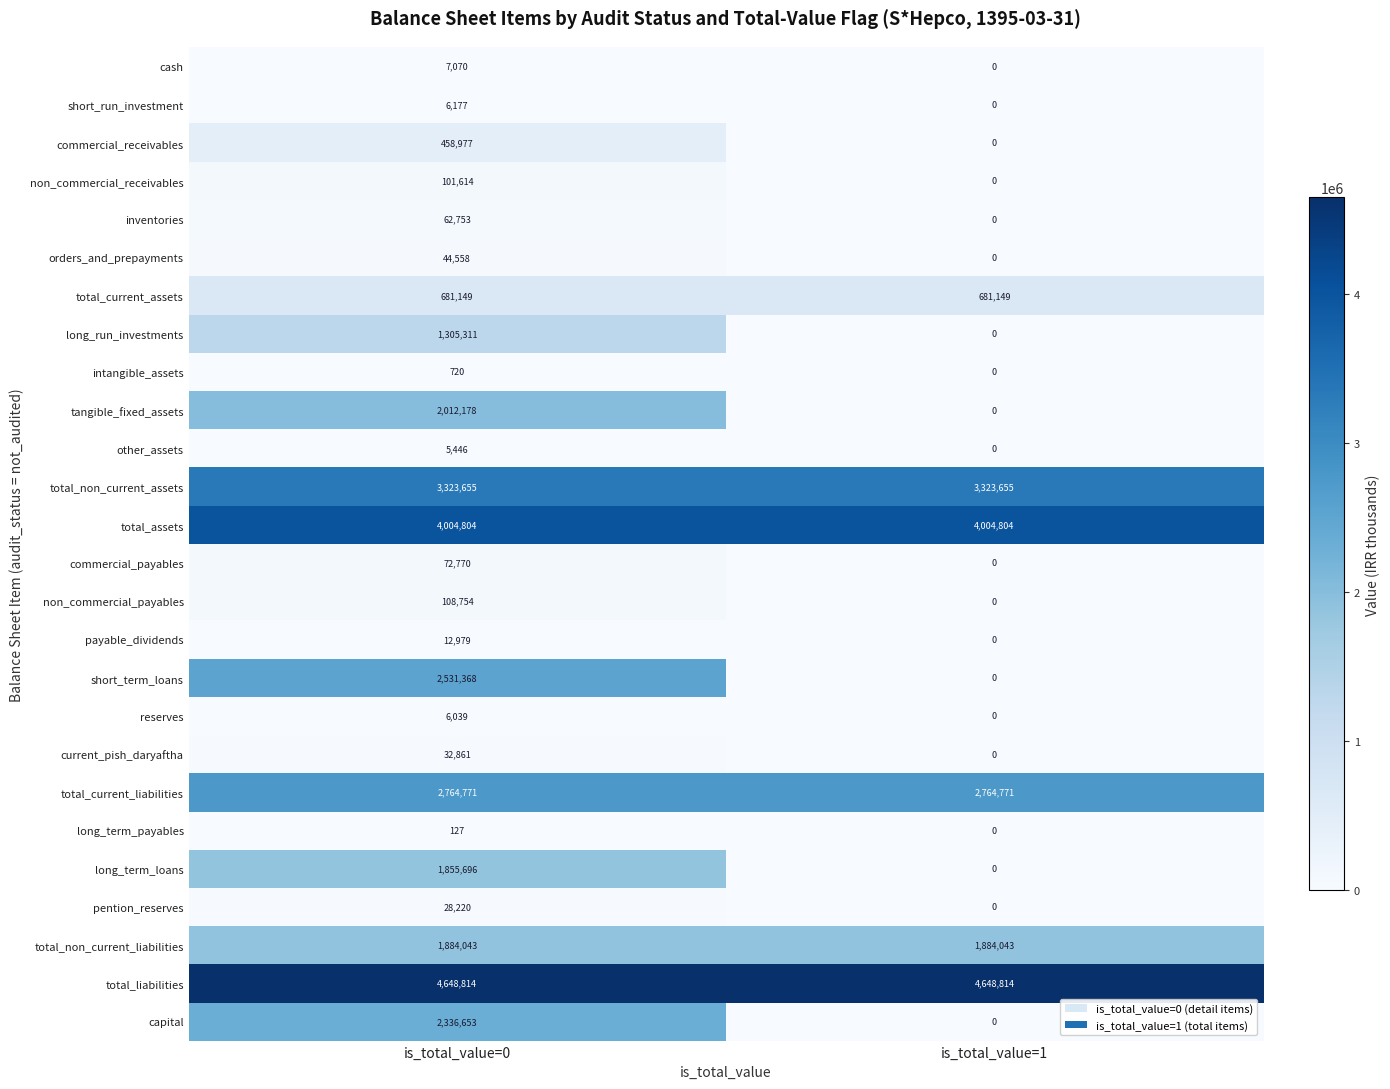

Between is_total_value=0 and is_total_value=1, which series saw the biggest shift?

short_term_loans